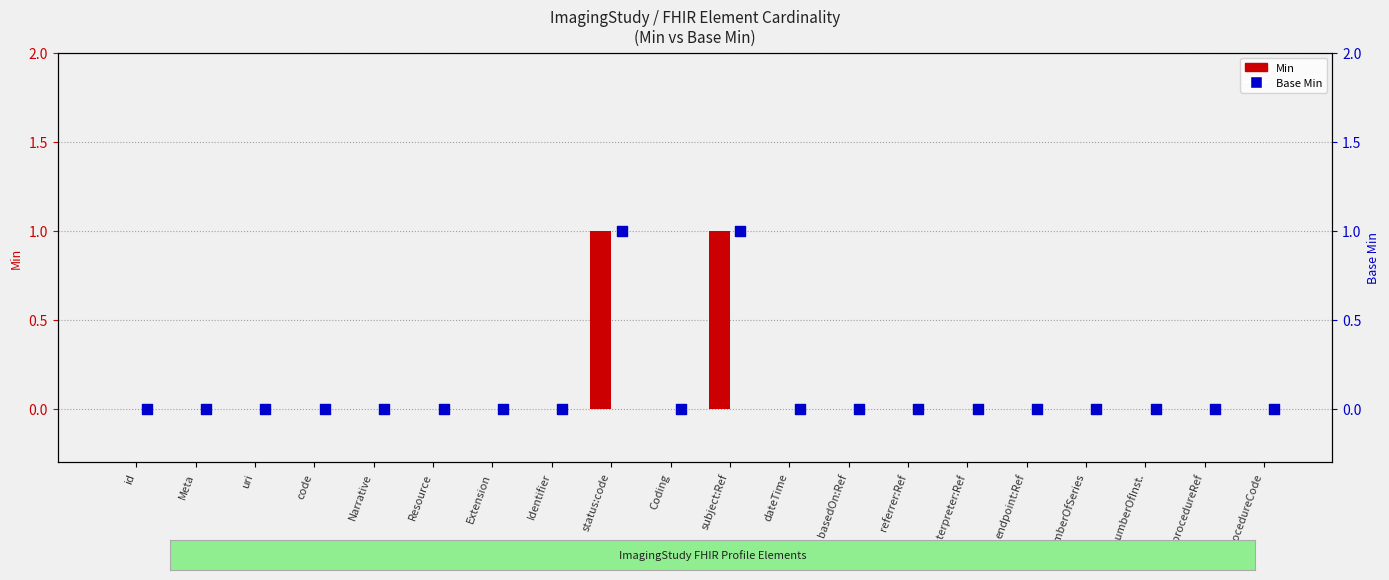

Which series has the largest total across all categories?

Min